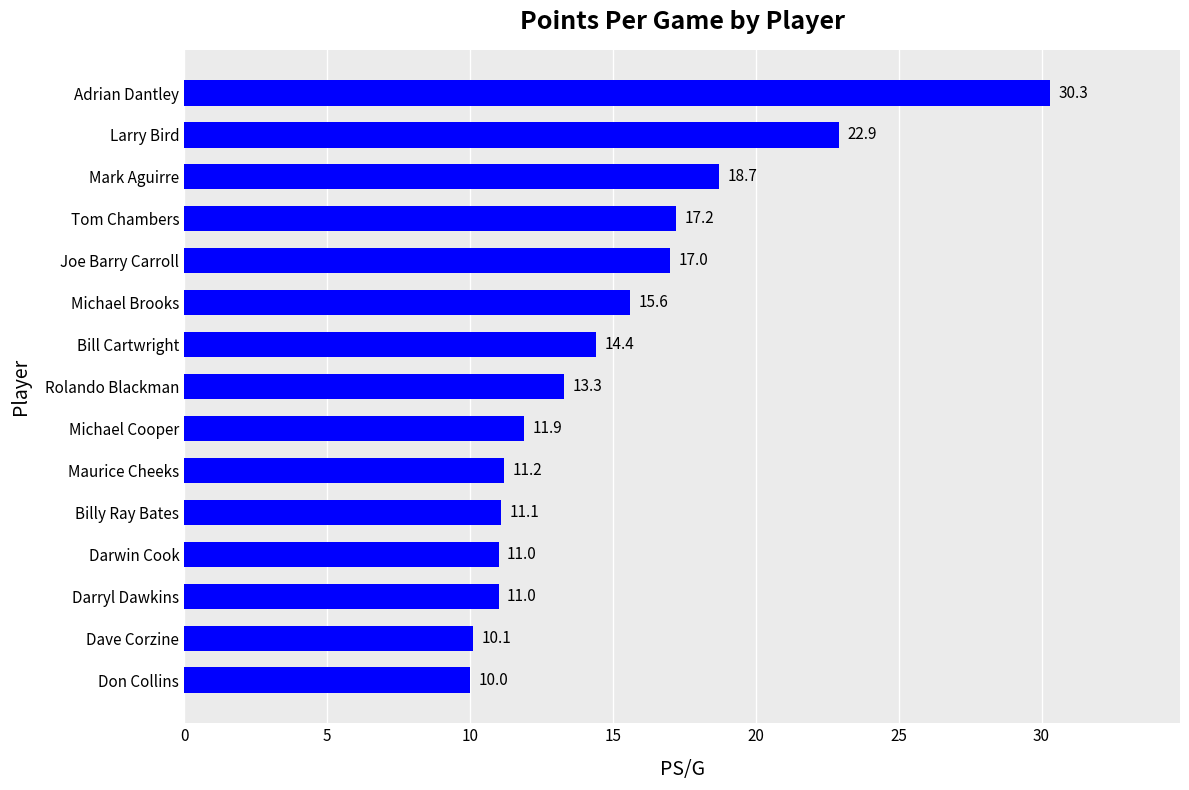

Read the value at Joe Barry Carroll.

17.0